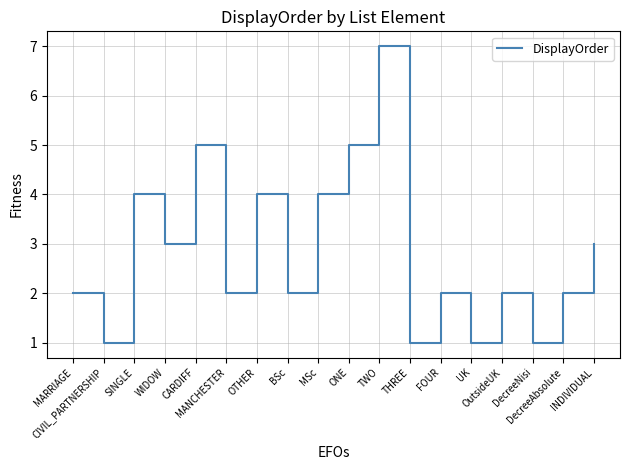

Which has a higher value, TWO or UK?

TWO